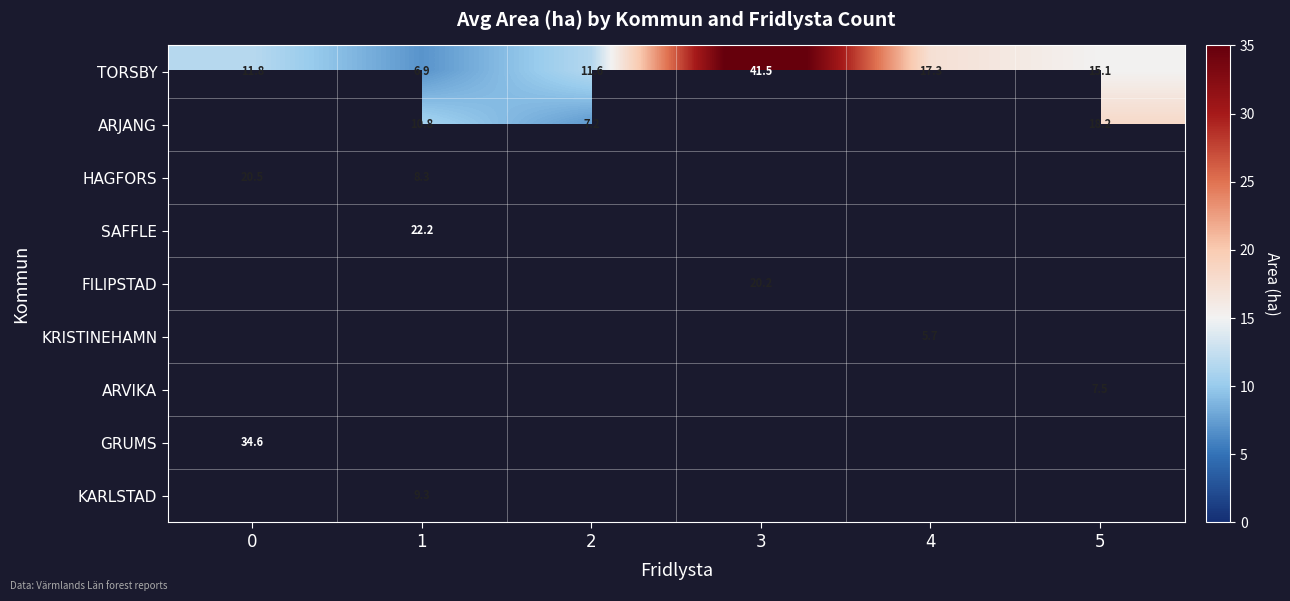

How many series are shown in this chart?

9